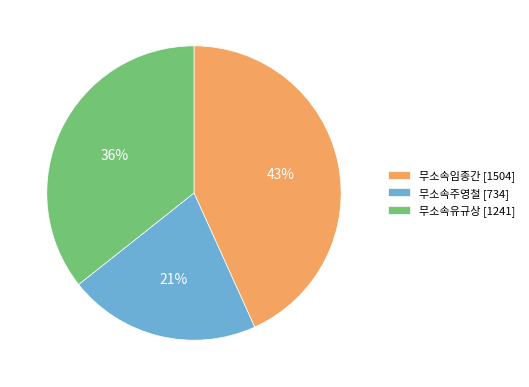

Is 무소속임종간 the majority of the pie?

No